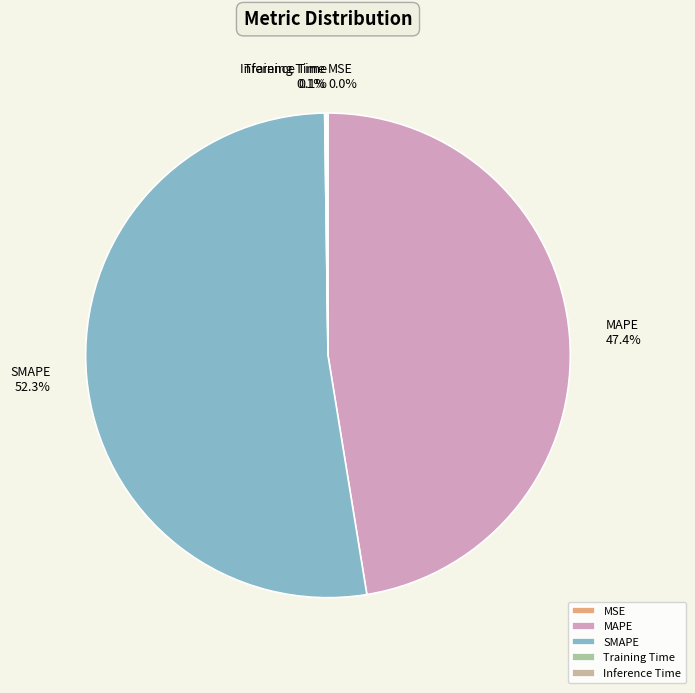

Is there a majority slice in this chart?

Yes